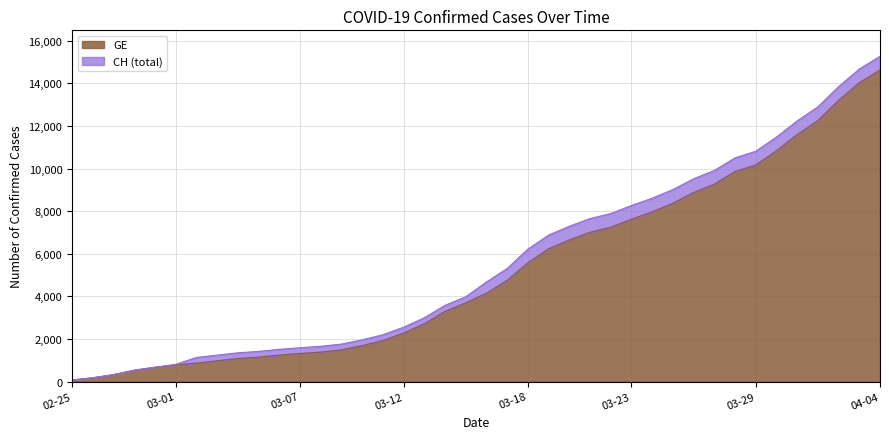

Which series changed the most between 2020-03-25 and 2020-03-27?

GE